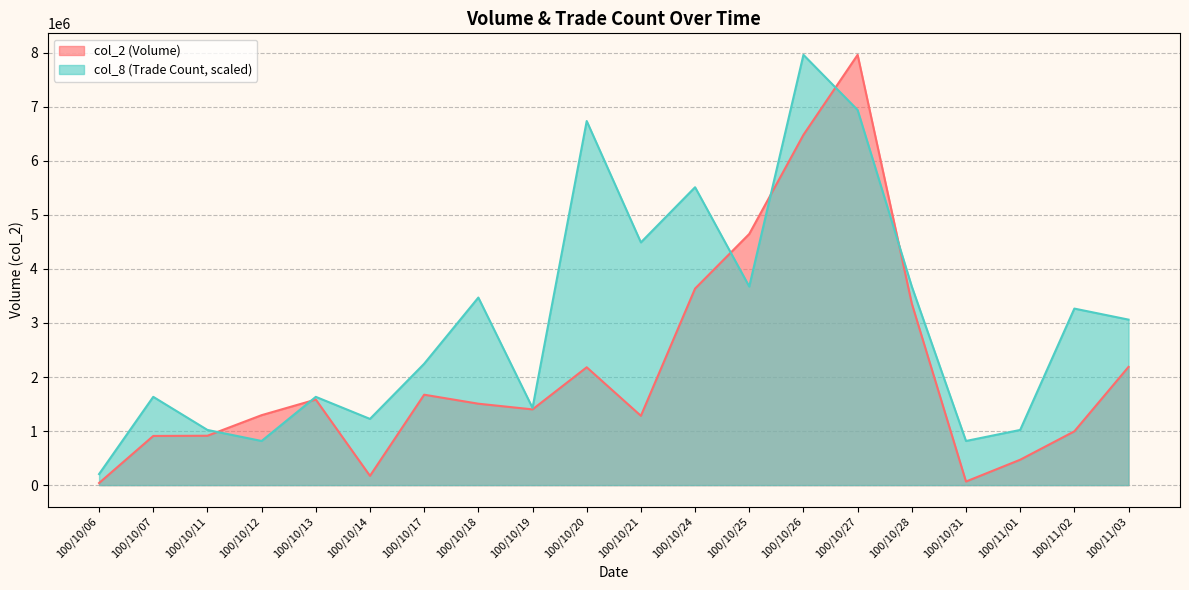

What is the difference between the maximum and second lowest values in the col_8 series?

7145196.2